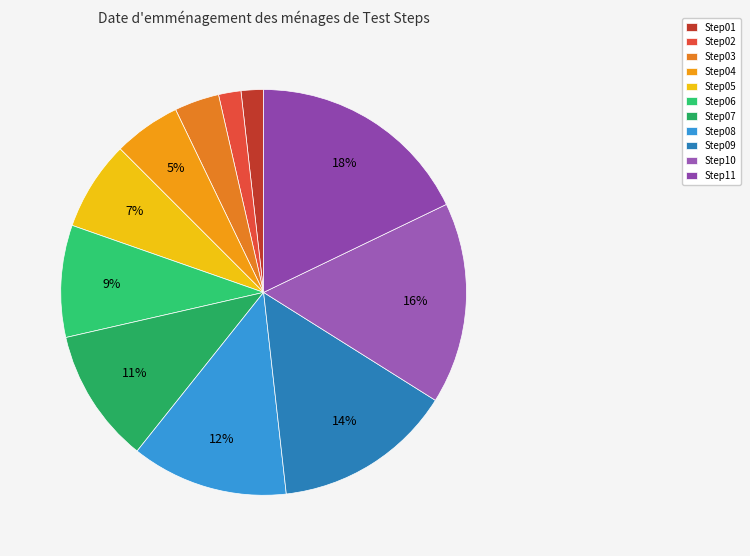

Between Step01 and Step10, which is larger?

Step10